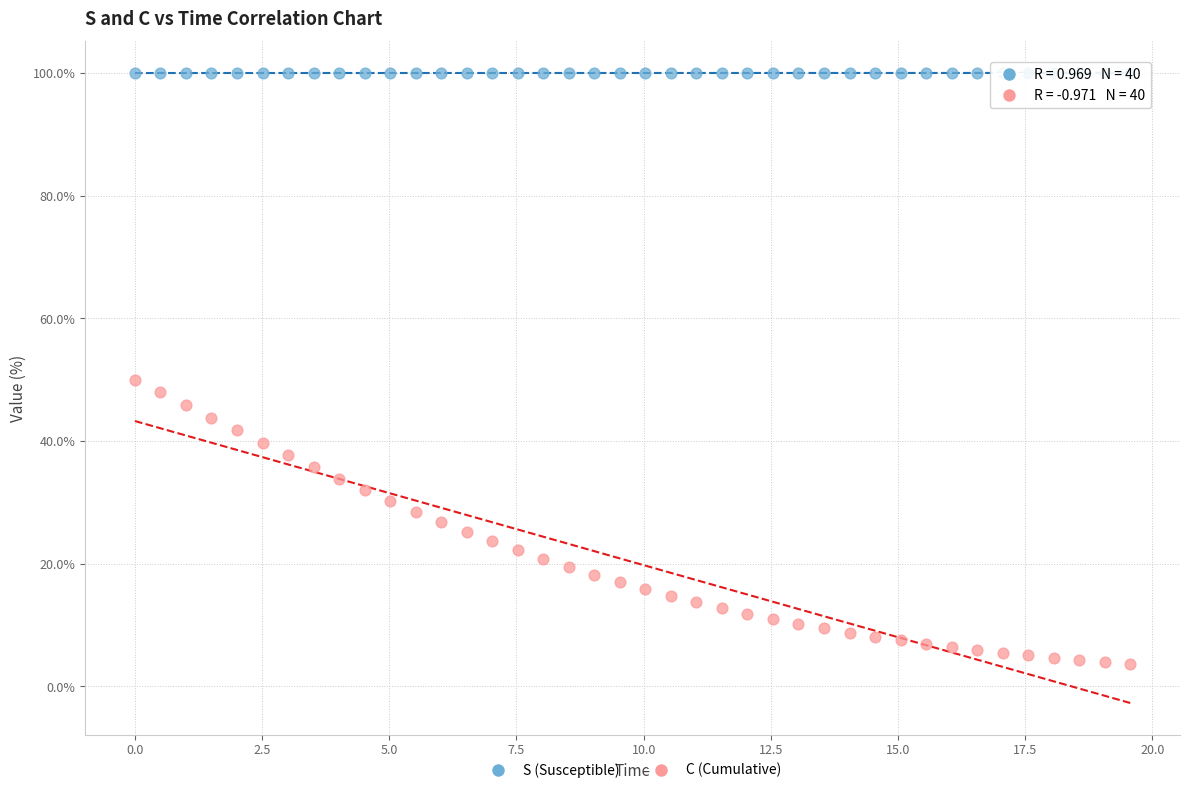

Across all data points, what is the range of X values (max minus min)?

19.6